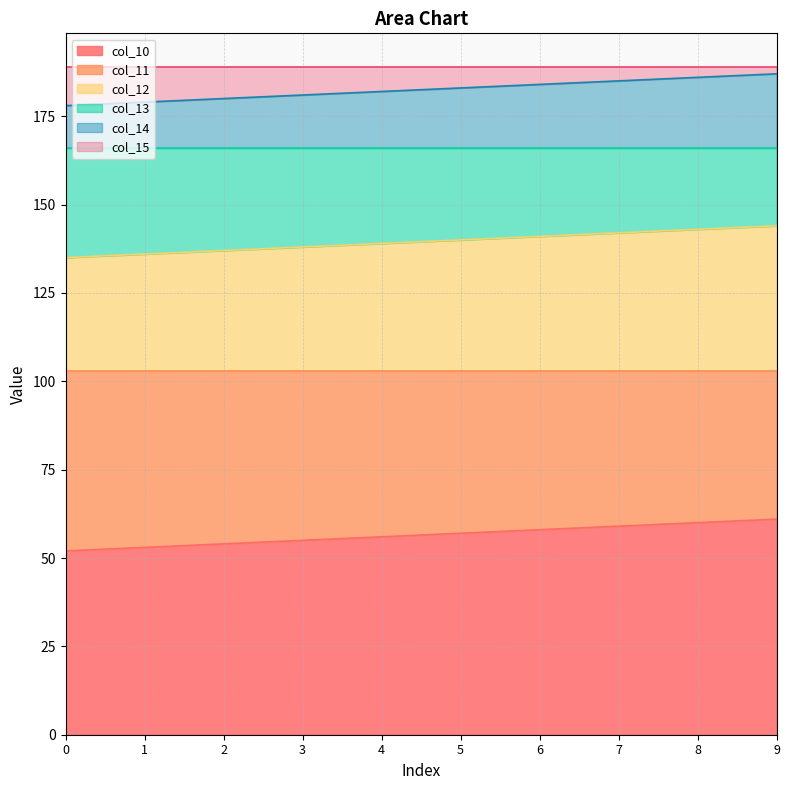

What is the total value across all series at 0?

189